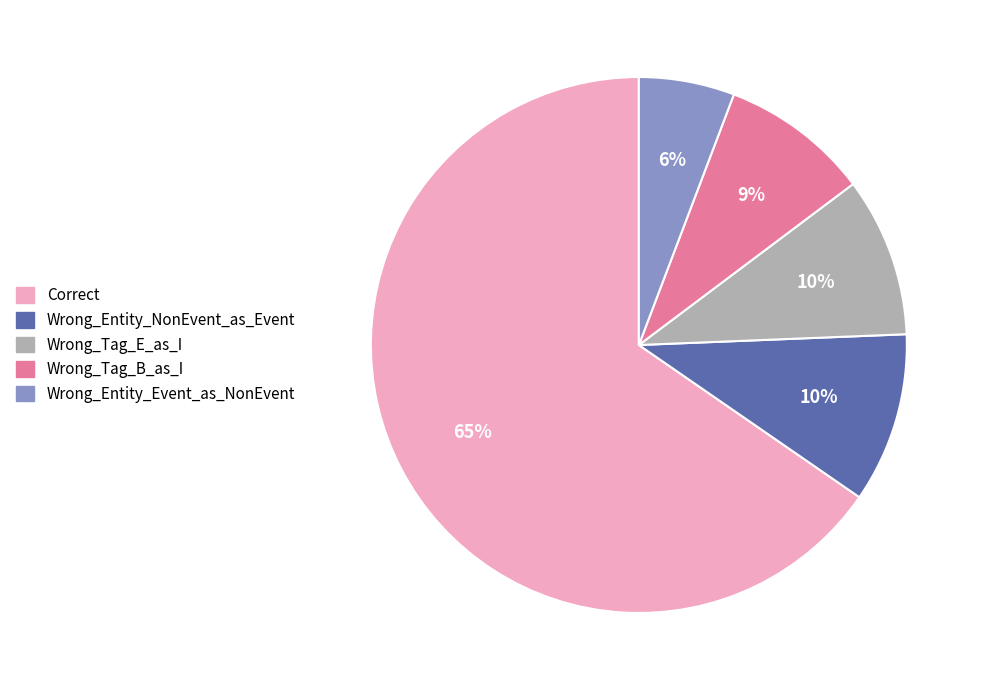

Count the number of slices in the pie.

5